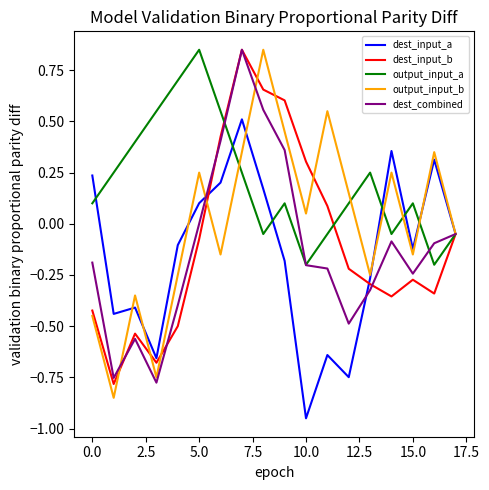

Which series has the largest total across all categories?

output_input_a